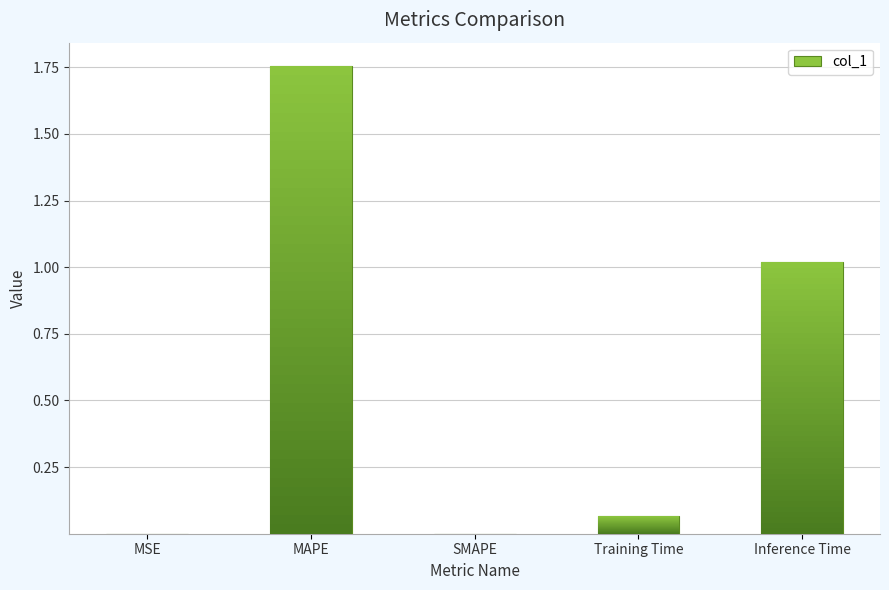

Rank the categories by value from lowest to highest.

SMAPE, MSE, Training Time, Inference Time, MAPE